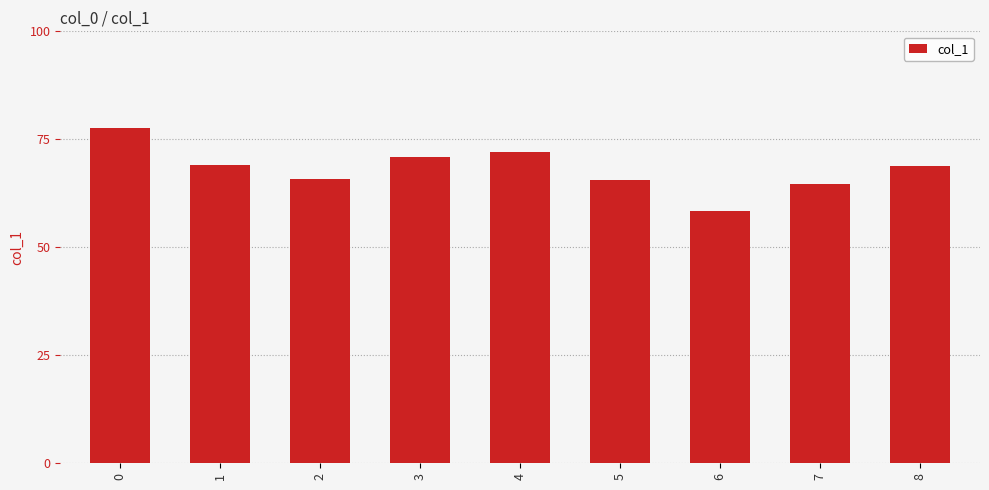

What is the value of the 3rd bar from the left?

65.8